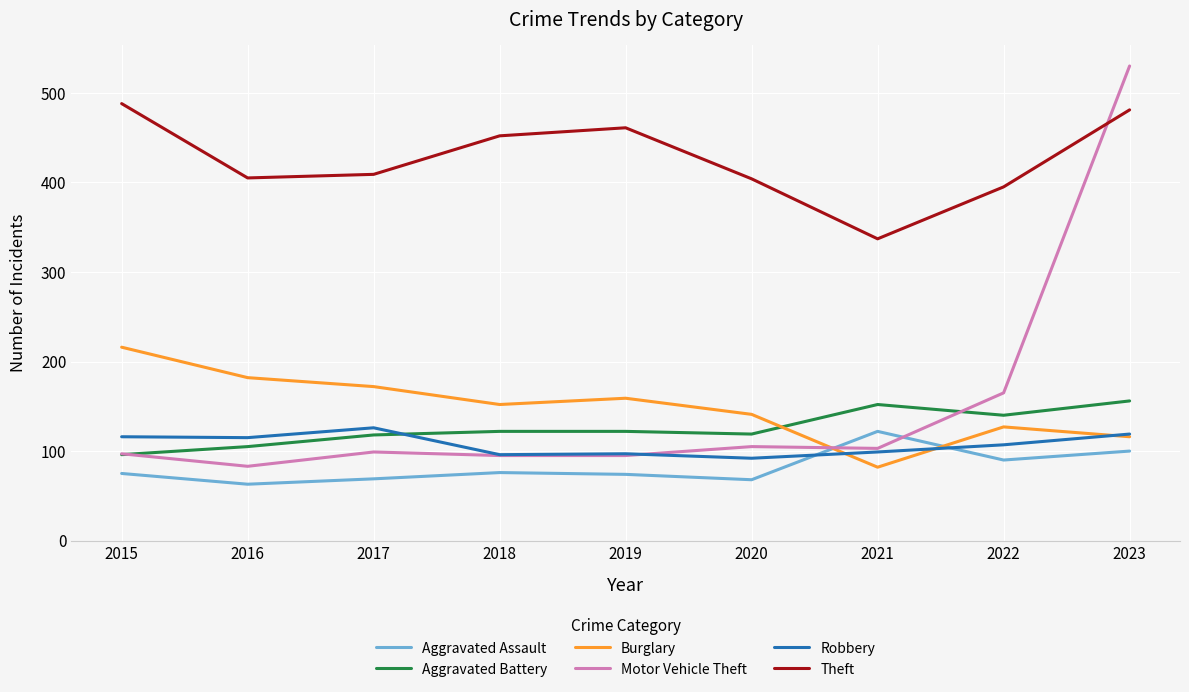

Which series has the largest total across all categories?

Theft